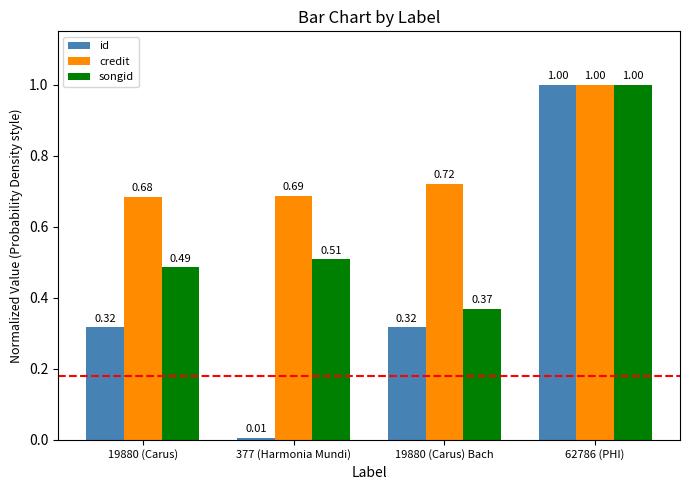

What is the difference between the id values at 377 (Harmonia Mundi) and 62786 (PHI)?

1.0